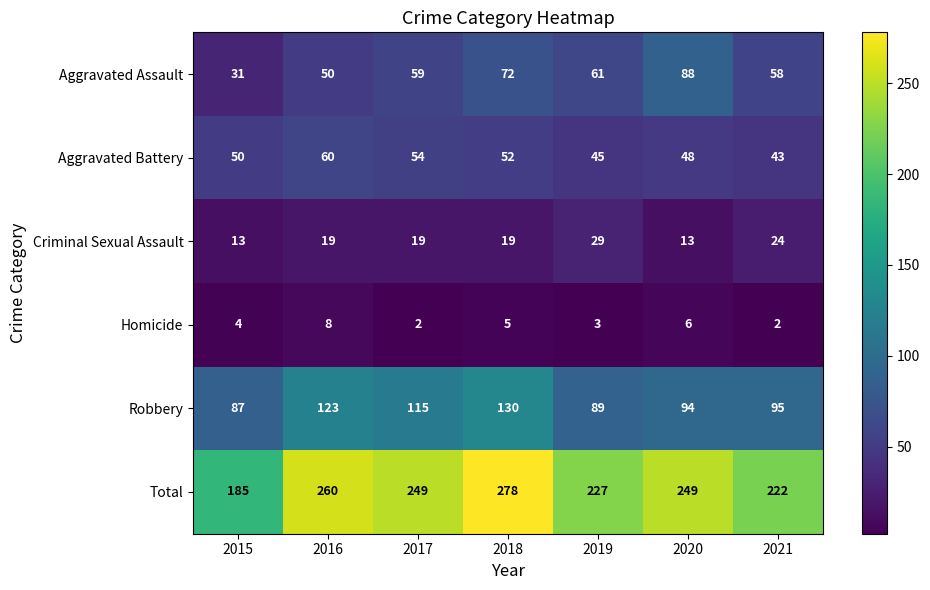

At which category is the sum across all series the highest?

2018